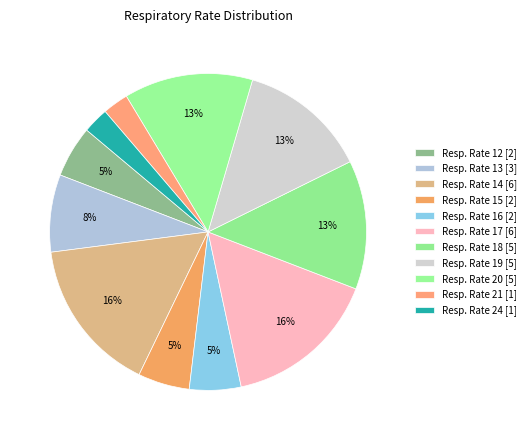

Count the number of slices in the pie.

11